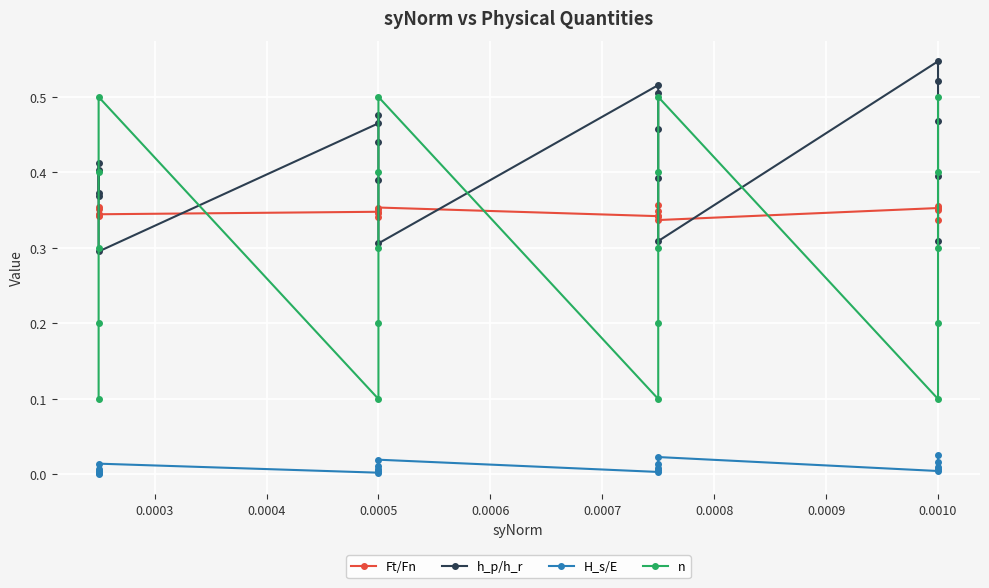

Which series has the largest total across all categories?

h_p/h_r